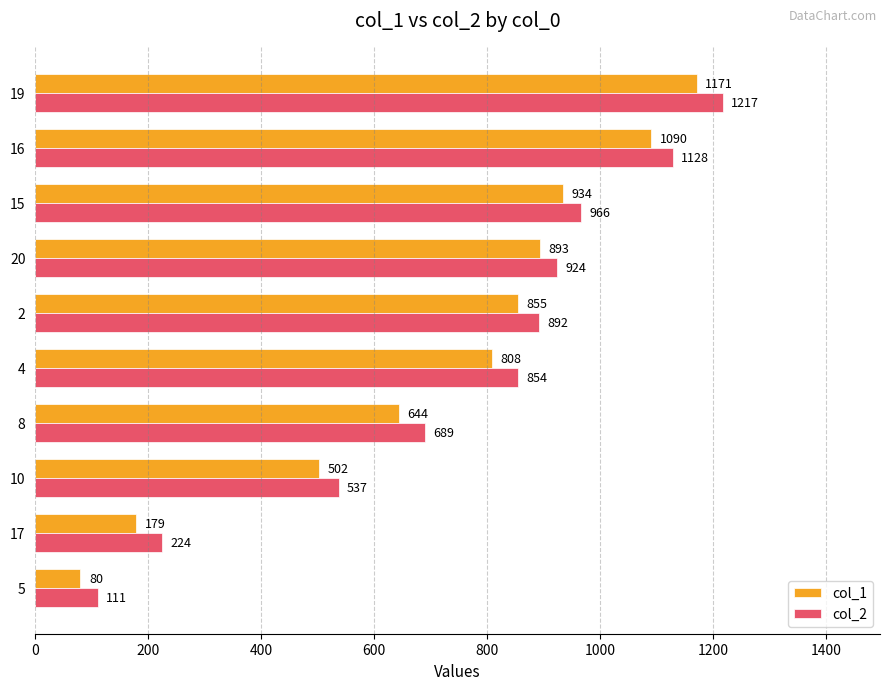

The col_1 series shows 185 at 8. True or false?

False